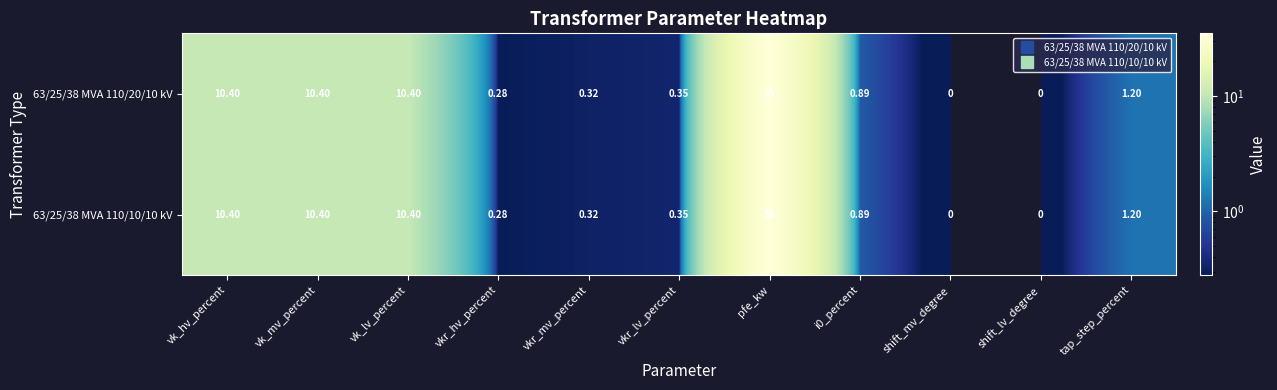

Is the value of 63/25/38 MVA 110/10/10 kV at pfe_kw greater than the value of 63/25/38 MVA 110/20/10 kV at vkr_hv_percent?

Yes